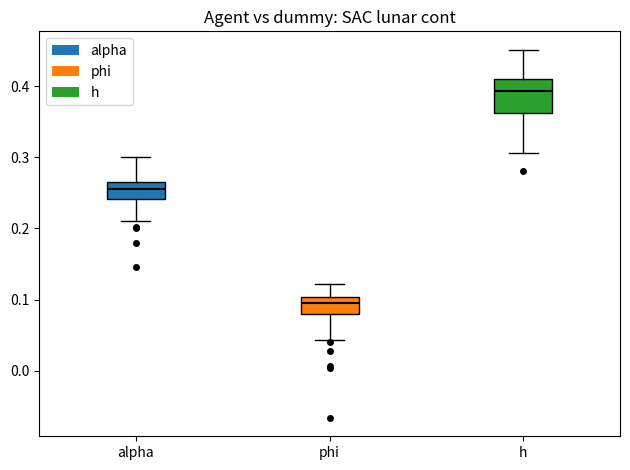

Which box's median line is the highest?

h